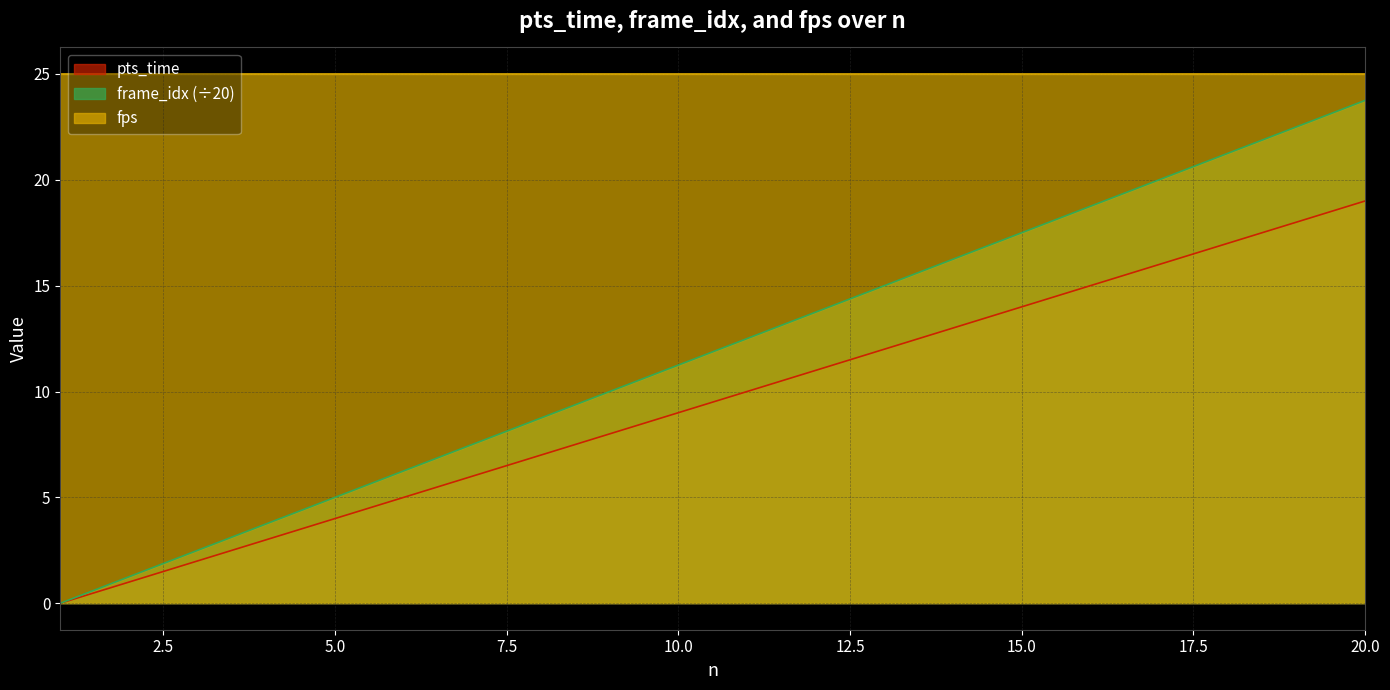

Rank the series by their average value, from highest to lowest.

fps, frame_idx (÷20), pts_time